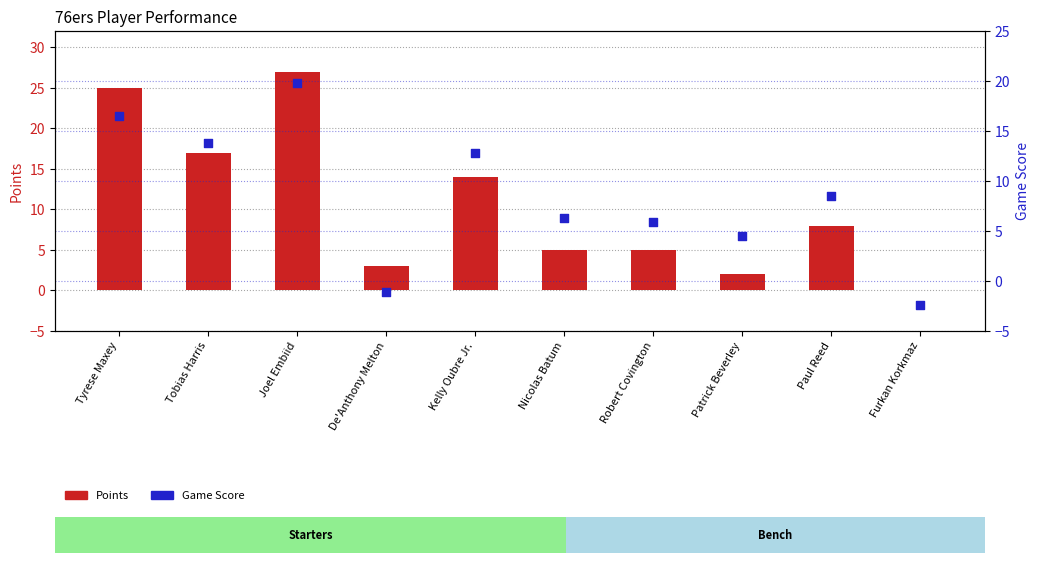

Which series has the largest total across all categories?

Points